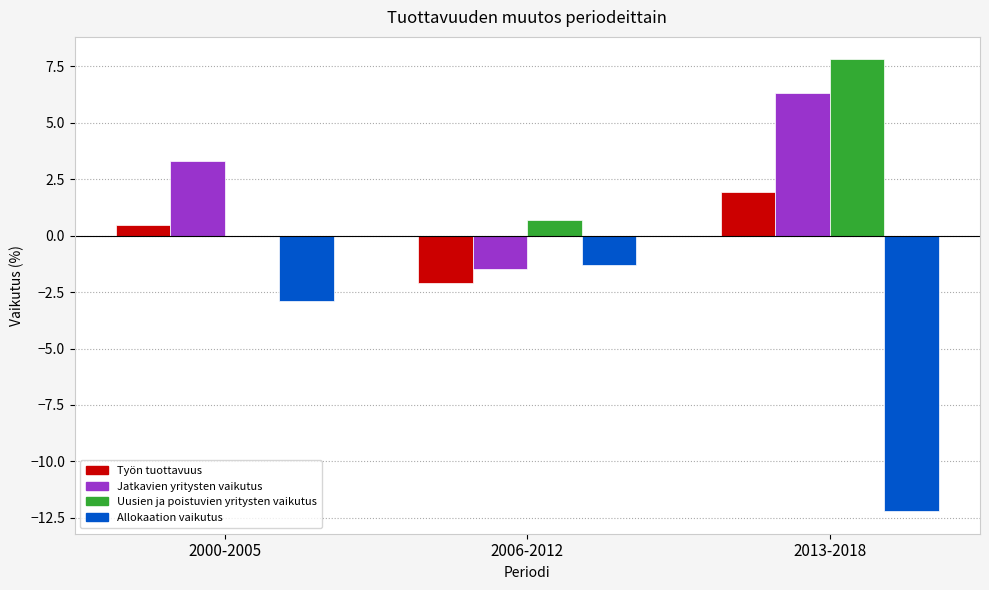

What is the highest value of the Työn tuottavuus series?

1.9